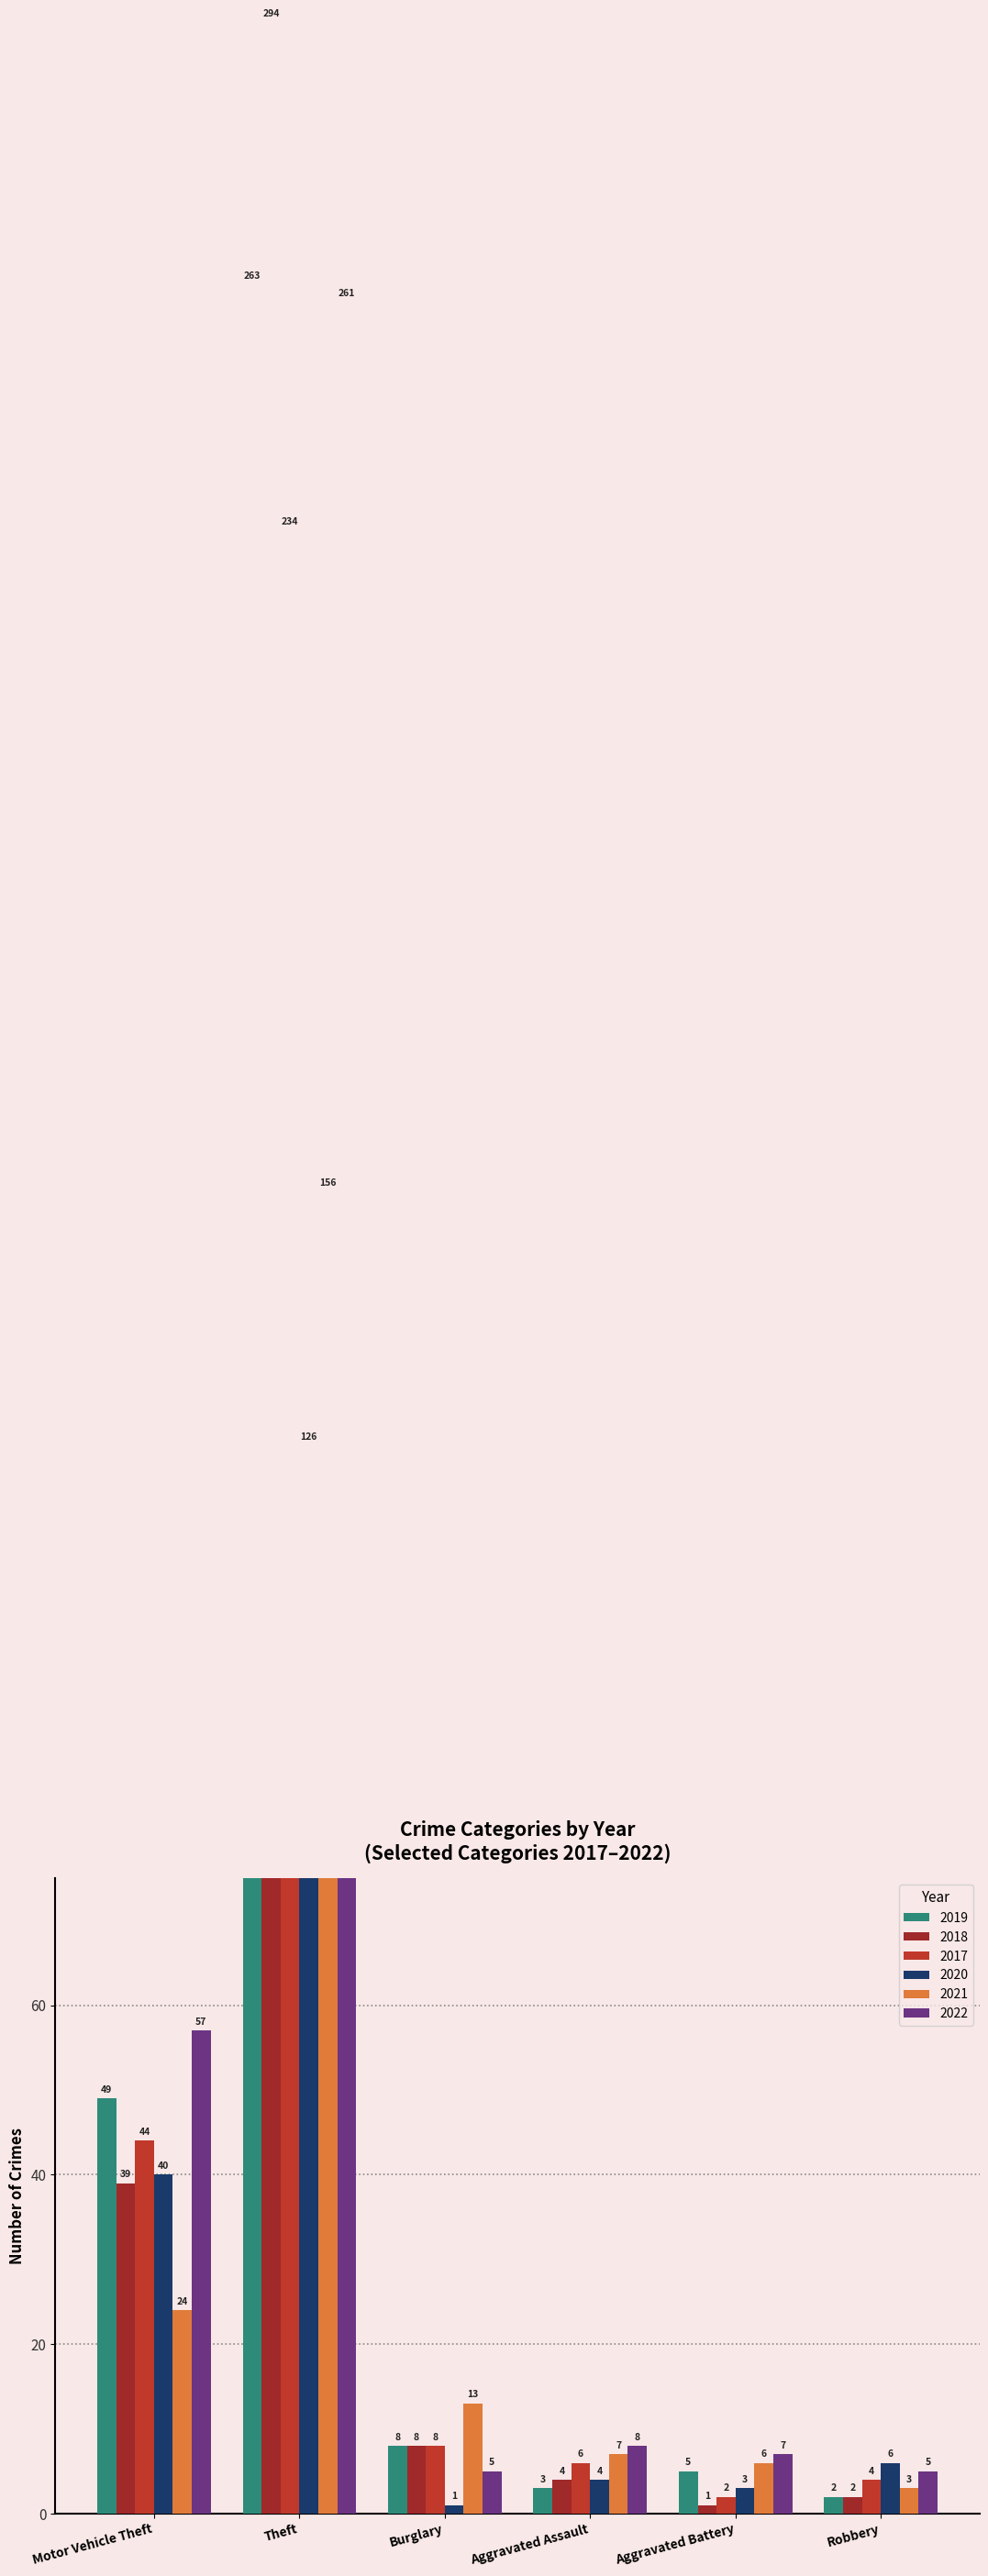

What is the maximum value shown in the chart?

294